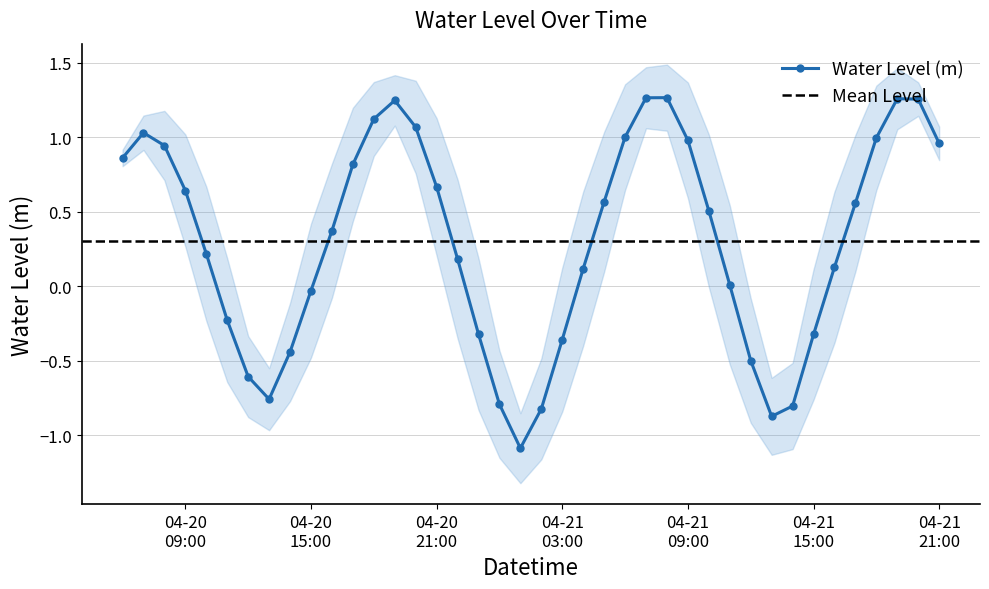

True or false: there are more than 0 points higher than both neighbors.

True